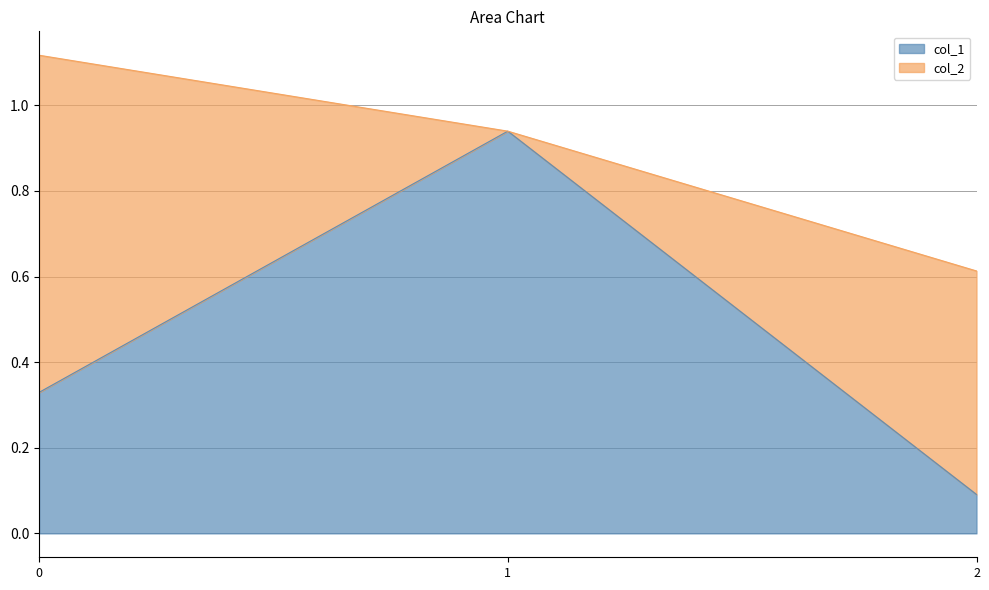

Rank the categories by value from highest to lowest.

1, 0, 2